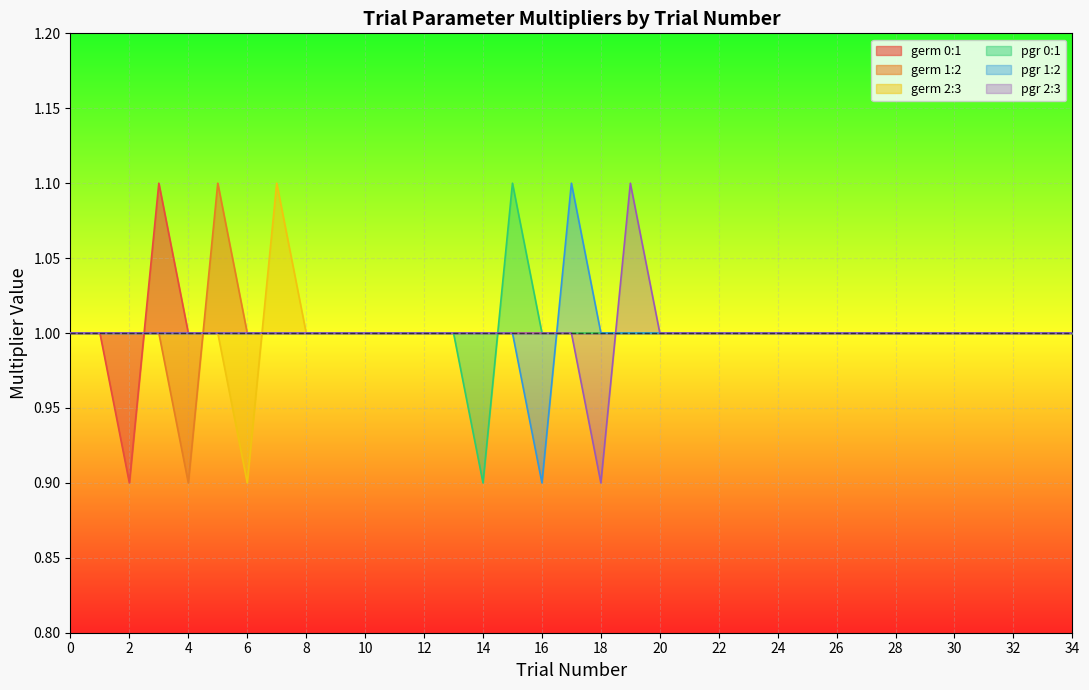

Is the value of pgr 0:1 at 23 greater than the value of germ 2:3 at 13?

No